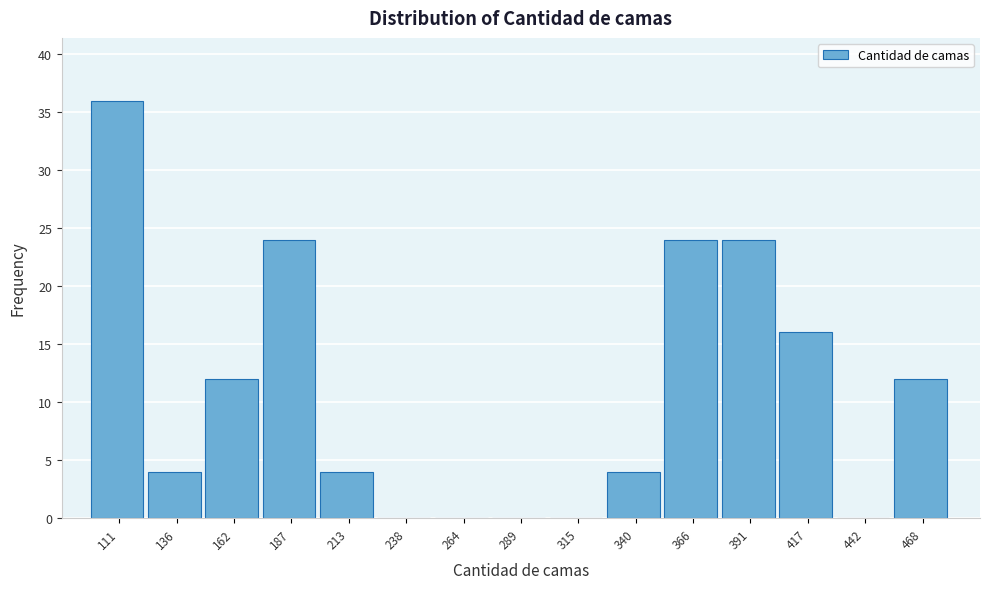

Reading right to left, list all the values displayed in this chart.

468=12	442=0	417=16	391=24	366=24	340=4	315=0	289=0	264=0	238=0	213=4	187=24	162=12	136=4	111=36